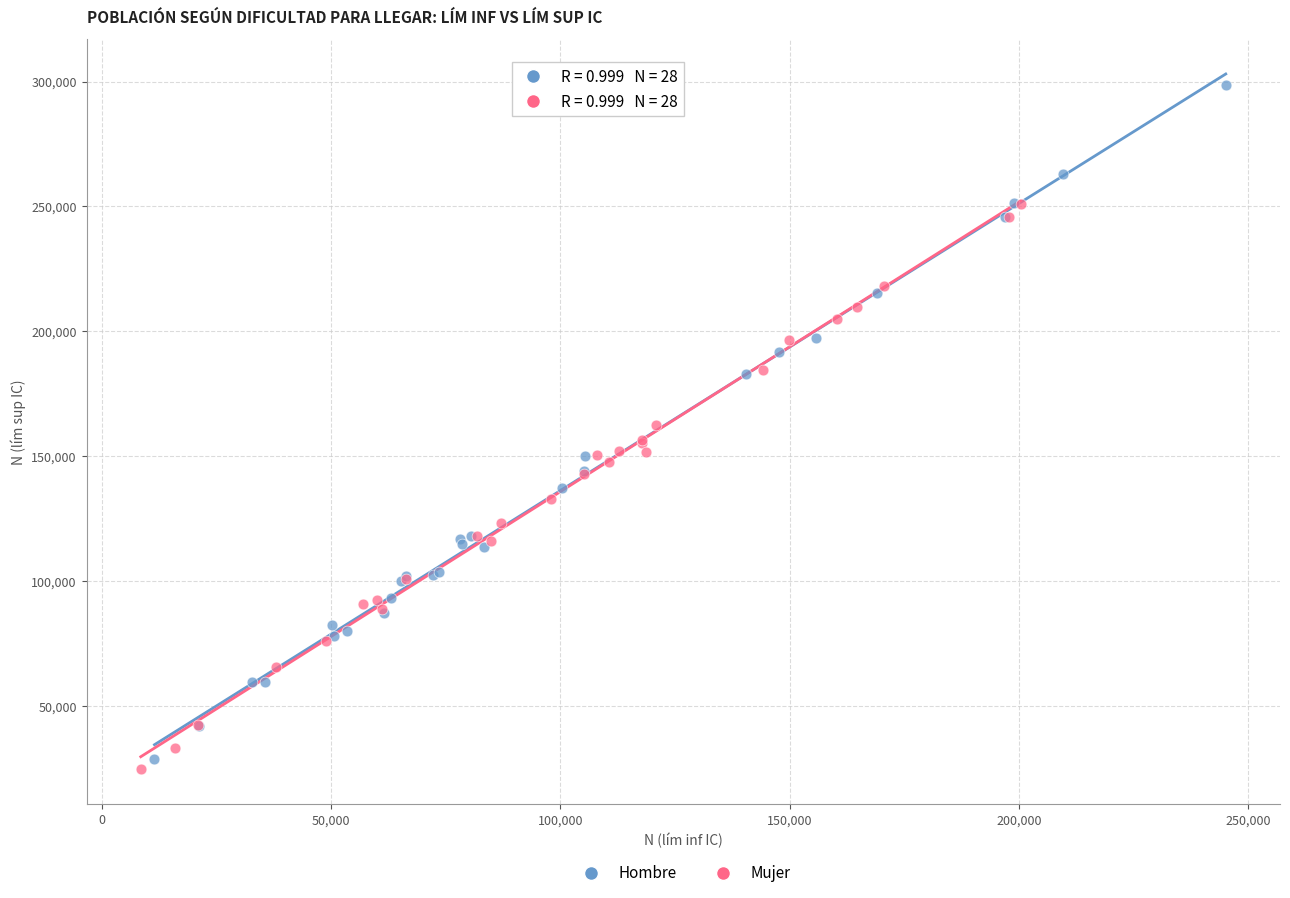

What are all the series names shown in the legend?

Hombre, Mujer